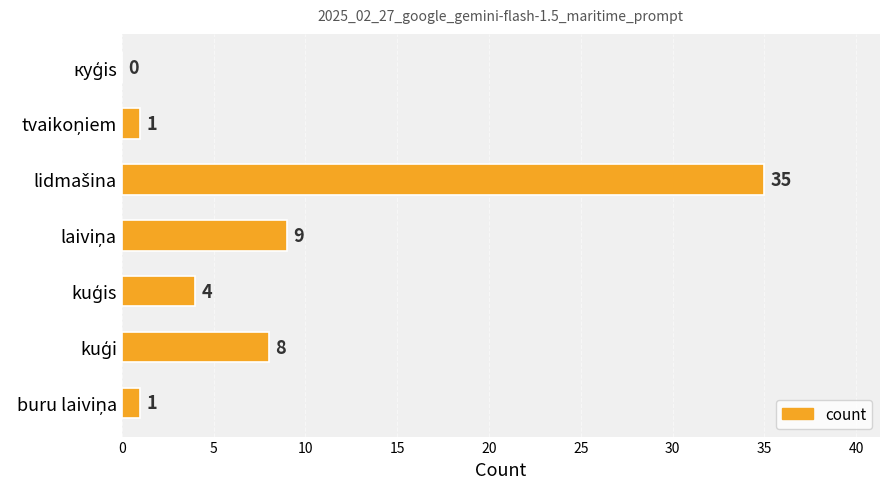

What is the greatest value displayed?

35